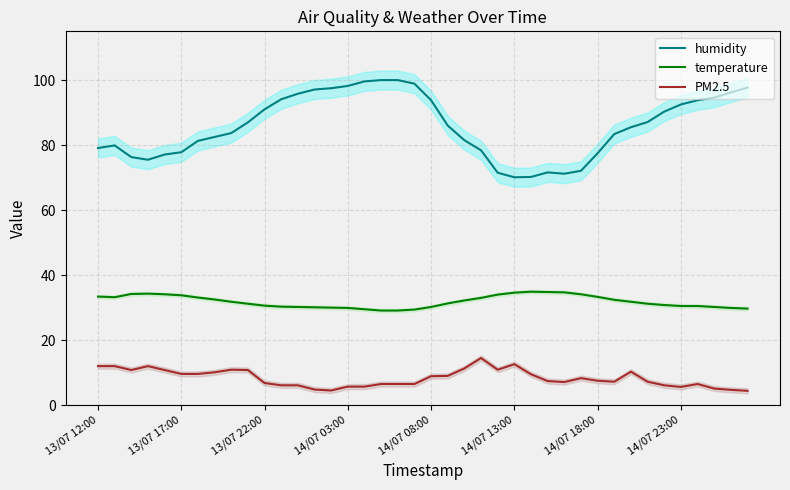

What is the value of the temperature point at the 27th from the left?

34.9